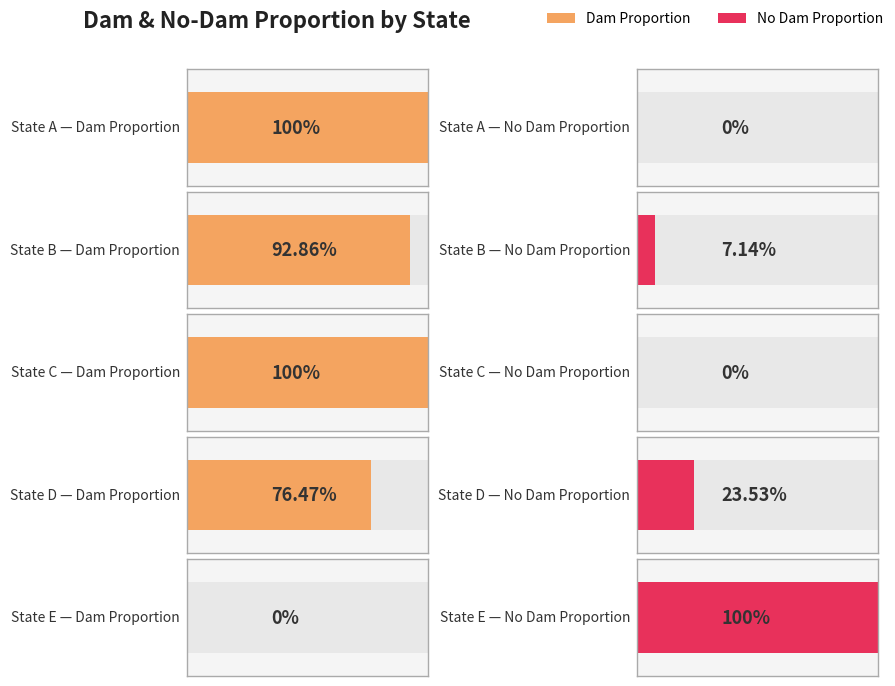

How many bars are there in total?

10